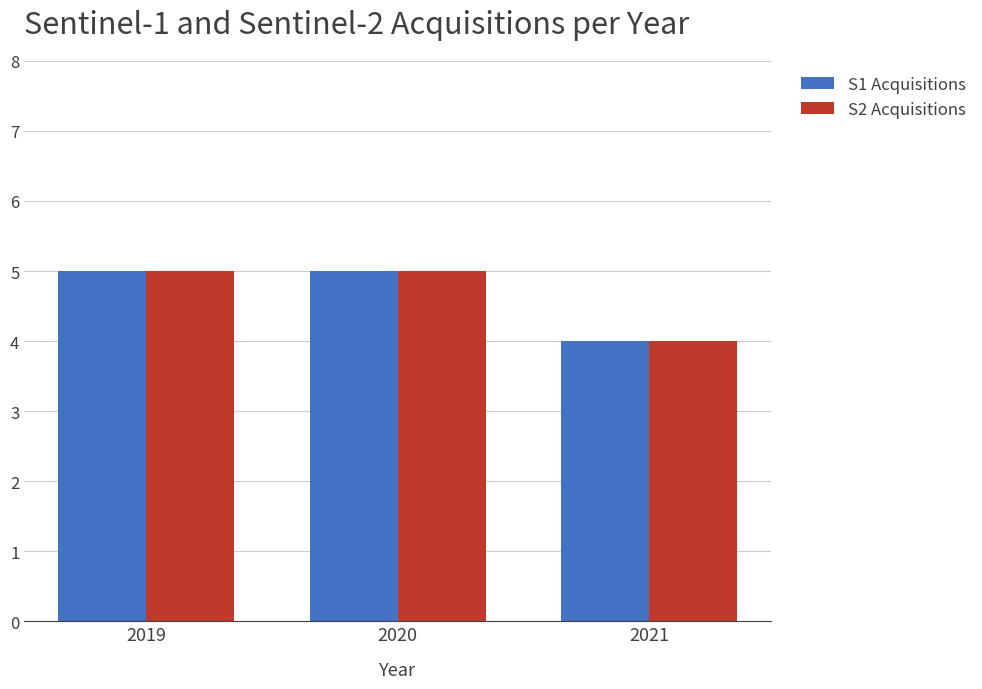

What is the total value across all series at 2021?

8